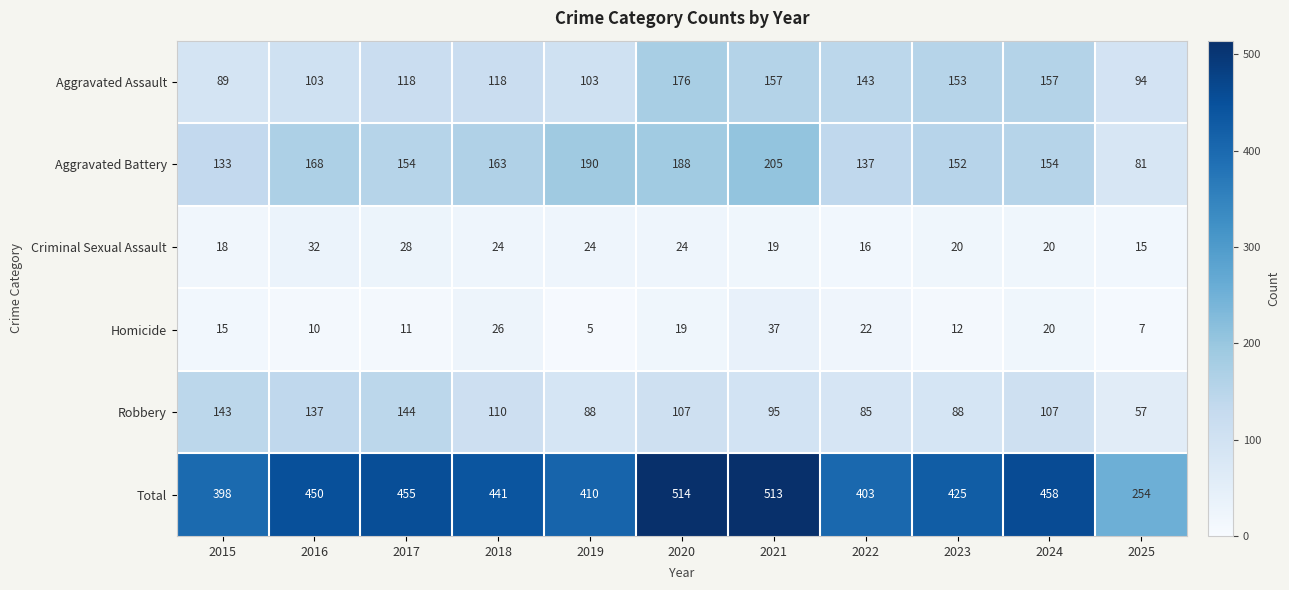

How many distinct data groups are displayed?

6